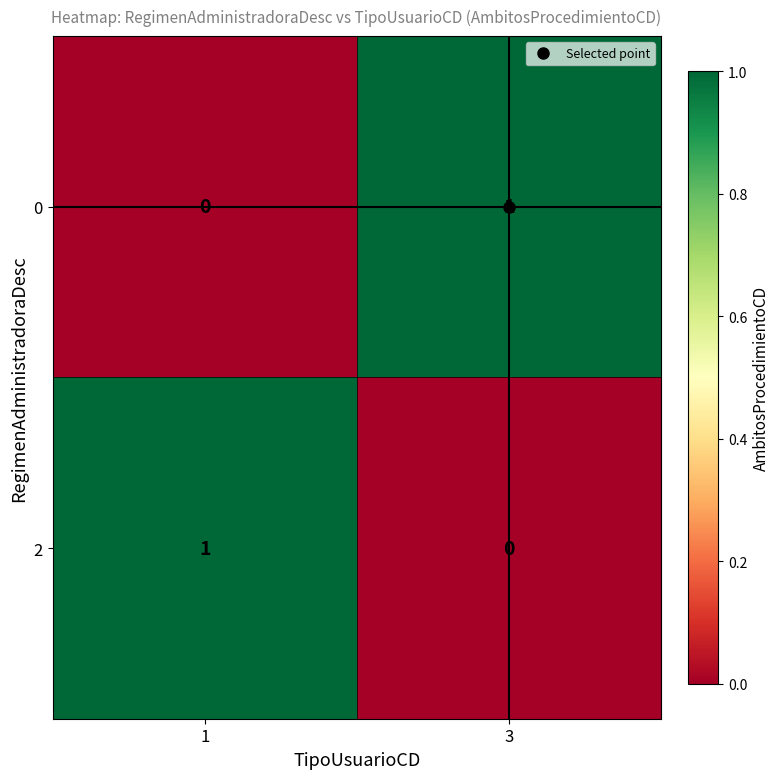

How many values in 2 are above zero?

1